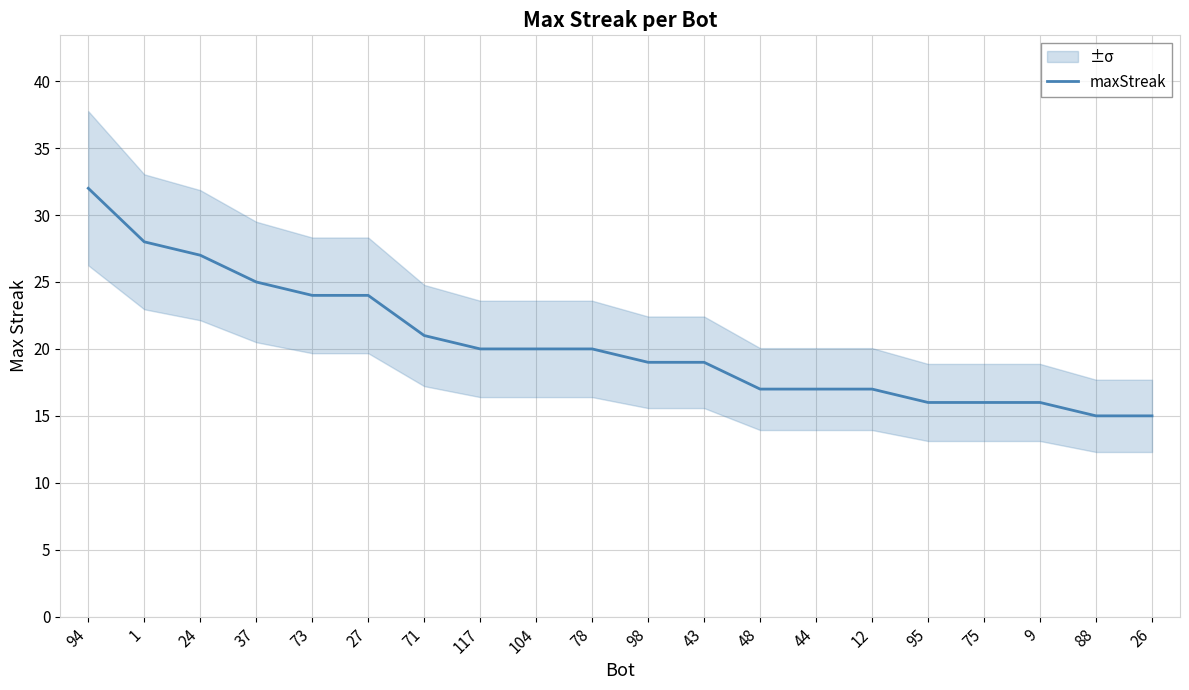

True or false: the data shows 21 at 71.

True